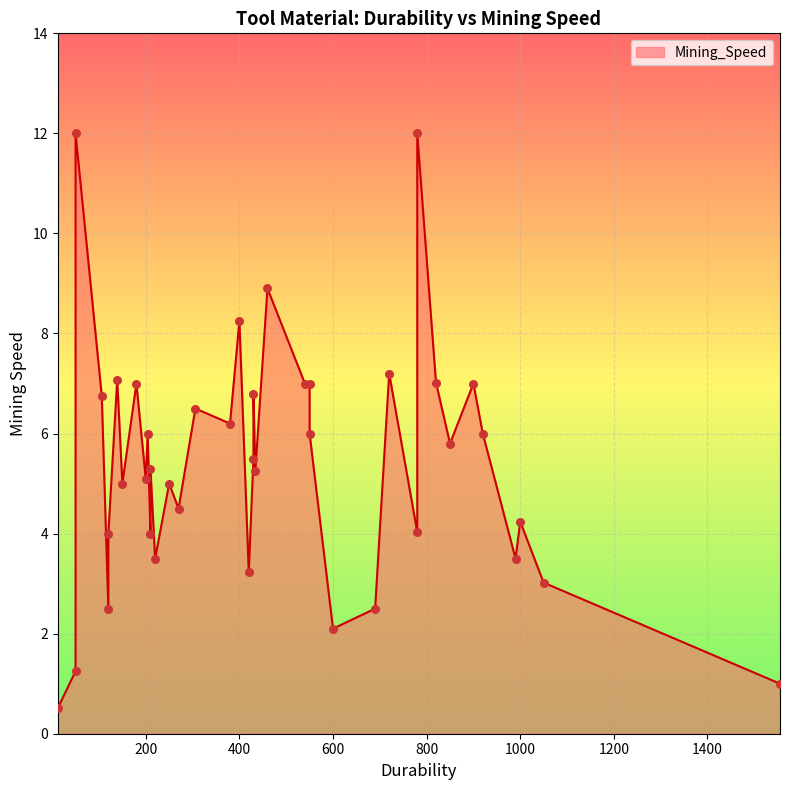

Approximately how many times larger is the value at 1050 compared to 120?

0.8